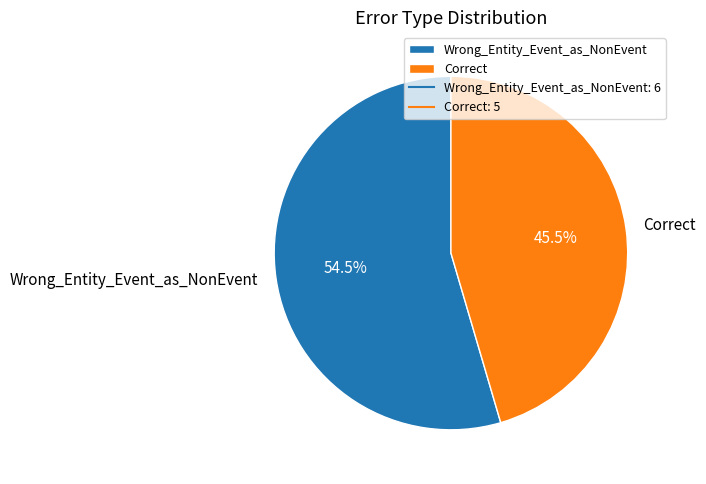

Combined, do Correct and Wrong_Entity_Event_as_NonEvent account for over 50%?

Yes